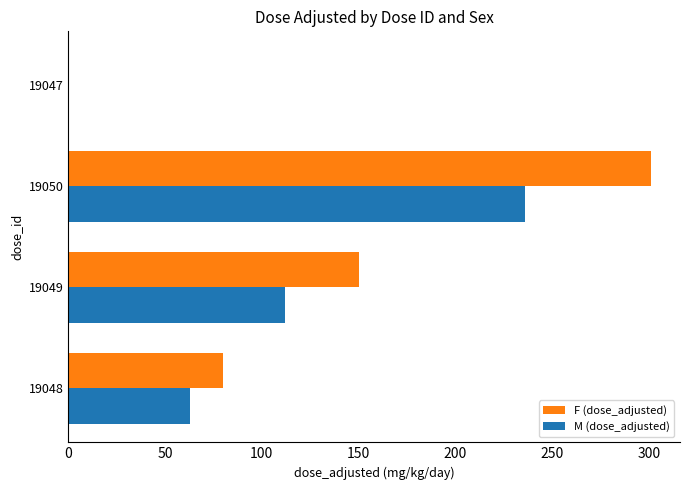

Count the F (dose_adjusted) values in the range 80 to 301.

3